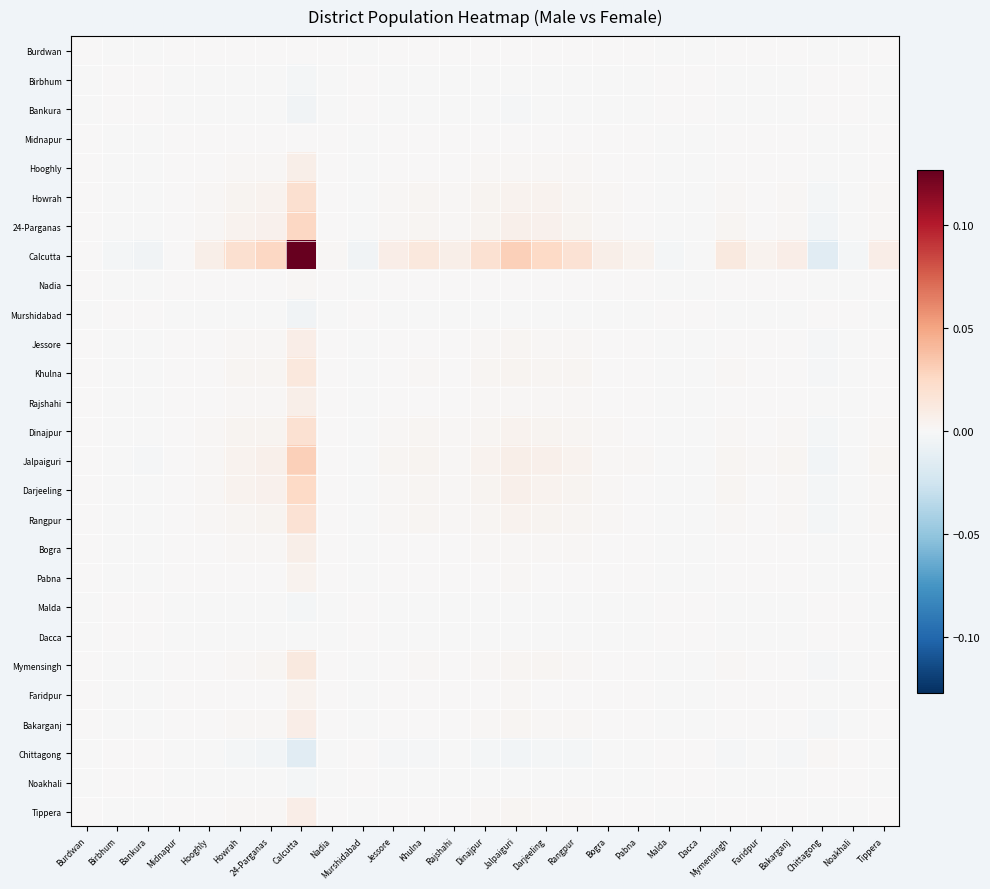

Reading left to right, extract all data points from this chart.

Burdwan: Burdwan=0.0	Birbhum=-0.0	Bankura=-0.0	Midnapur=0.0	Hooghly=0.0	Howrah=0.0	24-Parganas=0.0	Calcutta=0.0	Nadia=0.0	Murshidabad=-0.0	Jessore=0.0	Khulna=0.0	Rajshahi=0.0	Dinajpur=0.0	Jalpaiguri=0.0	Darjeeling=0.0	Rangpur=0.0	Bogra=0.0	Pabna=0.0	Malda=-0.0	Dacca=-0.0	Mymensingh=0.0	Faridpur=0.0	Bakarganj=0.0	Chittagong=-0.0	Noakhali=-0.0	Tippera=0.0
Birbhum: Burdwan=-0.0	Birbhum=0.0	Bankura=0.0	Midnapur=-0.0	Hooghly=-0.0	Howrah=-0.0	24-Parganas=-0.0	Calcutta=-0.0	Nadia=-0.0	Murshidabad=0.0	Jessore=-0.0	Khulna=-0.0	Rajshahi=-0.0	Dinajpur=-0.0	Jalpaiguri=-0.0	Darjeeling=-0.0	Rangpur=-0.0	Bogra=-0.0	Pabna=-0.0	Malda=0.0	Dacca=0.0	Mymensingh=-0.0	Faridpur=-0.0	Bakarganj=-0.0	Chittagong=0.0	Noakhali=0.0	Tippera=-0.0
Bankura: Burdwan=-0.0	Birbhum=0.0	Bankura=0.0	Midnapur=-0.0	Hooghly=-0.0	Howrah=-0.0	24-Parganas=-0.0	Calcutta=-0.0	Nadia=-0.0	Murshidabad=0.0	Jessore=-0.0	Khulna=-0.0	Rajshahi=-0.0	Dinajpur=-0.0	Jalpaiguri=-0.0	Darjeeling=-0.0	Rangpur=-0.0	Bogra=-0.0	Pabna=-0.0	Malda=0.0	Dacca=0.0	Mymensingh=-0.0	Faridpur=-0.0	Bakarganj=-0.0	Chittagong=0.0	Noakhali=0.0	Tippera=-0.0
Midnapur: Burdwan=0.0	Birbhum=-0.0	Bankura=-0.0	Midnapur=0.0	Hooghly=0.0	Howrah=0.0	24-Parganas=0.0	Calcutta=0.0	Nadia=0.0	Murshidabad=-0.0	Jessore=0.0	Khulna=0.0	Rajshahi=0.0	Dinajpur=0.0	Jalpaiguri=0.0	Darjeeling=0.0	Rangpur=0.0	Bogra=0.0	Pabna=0.0	Malda=-0.0	Dacca=-0.0	Mymensingh=0.0	Faridpur=0.0	Bakarganj=0.0	Chittagong=-0.0	Noakhali=-0.0	Tippera=0.0
Hooghly: Burdwan=0.0	Birbhum=-0.0	Bankura=-0.0	Midnapur=0.0	Hooghly=0.0	Howrah=0.0	24-Parganas=0.0	Calcutta=0.0	Nadia=0.0	Murshidabad=-0.0	Jessore=0.0	Khulna=0.0	Rajshahi=0.0	Dinajpur=0.0	Jalpaiguri=0.0	Darjeeling=0.0	Rangpur=0.0	Bogra=0.0	Pabna=0.0	Malda=-0.0	Dacca=-0.0	Mymensingh=0.0	Faridpur=0.0	Bakarganj=0.0	Chittagong=-0.0	Noakhali=-0.0	Tippera=0.0
Howrah: Burdwan=0.0	Birbhum=-0.0	Bankura=-0.0	Midnapur=0.0	Hooghly=0.0	Howrah=0.0	24-Parganas=0.0	Calcutta=0.0	Nadia=0.0	Murshidabad=-0.0	Jessore=0.0	Khulna=0.0	Rajshahi=0.0	Dinajpur=0.0	Jalpaiguri=0.0	Darjeeling=0.0	Rangpur=0.0	Bogra=0.0	Pabna=0.0	Malda=-0.0	Dacca=-0.0	Mymensingh=0.0	Faridpur=0.0	Bakarganj=0.0	Chittagong=-0.0	Noakhali=-0.0	Tippera=0.0
24-Parganas: Burdwan=0.0	Birbhum=-0.0	Bankura=-0.0	Midnapur=0.0	Hooghly=0.0	Howrah=0.0	24-Parganas=0.0	Calcutta=0.0	Nadia=0.0	Murshidabad=-0.0	Jessore=0.0	Khulna=0.0	Rajshahi=0.0	Dinajpur=0.0	Jalpaiguri=0.0	Darjeeling=0.0	Rangpur=0.0	Bogra=0.0	Pabna=0.0	Malda=-0.0	Dacca=-0.0	Mymensingh=0.0	Faridpur=0.0	Bakarganj=0.0	Chittagong=-0.0	Noakhali=-0.0	Tippera=0.0
Calcutta: Burdwan=0.0	Birbhum=-0.0	Bankura=-0.0	Midnapur=0.0	Hooghly=0.0	Howrah=0.0	24-Parganas=0.0	Calcutta=0.1	Nadia=0.0	Murshidabad=-0.0	Jessore=0.0	Khulna=0.0	Rajshahi=0.0	Dinajpur=0.0	Jalpaiguri=0.0	Darjeeling=0.0	Rangpur=0.0	Bogra=0.0	Pabna=0.0	Malda=-0.0	Dacca=-0.0	Mymensingh=0.0	Faridpur=0.0	Bakarganj=0.0	Chittagong=-0.0	Noakhali=-0.0	Tippera=0.0
Nadia: Burdwan=0.0	Birbhum=-0.0	Bankura=-0.0	Midnapur=0.0	Hooghly=0.0	Howrah=0.0	24-Parganas=0.0	Calcutta=0.0	Nadia=0.0	Murshidabad=-0.0	Jessore=0.0	Khulna=0.0	Rajshahi=0.0	Dinajpur=0.0	Jalpaiguri=0.0	Darjeeling=0.0	Rangpur=0.0	Bogra=0.0	Pabna=0.0	Malda=-0.0	Dacca=-0.0	Mymensingh=0.0	Faridpur=0.0	Bakarganj=0.0	Chittagong=-0.0	Noakhali=-0.0	Tippera=0.0
Murshidabad: Burdwan=-0.0	Birbhum=0.0	Bankura=0.0	Midnapur=-0.0	Hooghly=-0.0	Howrah=-0.0	24-Parganas=-0.0	Calcutta=-0.0	Nadia=-0.0	Murshidabad=0.0	Jessore=-0.0	Khulna=-0.0	Rajshahi=-0.0	Dinajpur=-0.0	Jalpaiguri=-0.0	Darjeeling=-0.0	Rangpur=-0.0	Bogra=-0.0	Pabna=-0.0	Malda=0.0	Dacca=0.0	Mymensingh=-0.0	Faridpur=-0.0	Bakarganj=-0.0	Chittagong=0.0	Noakhali=0.0	Tippera=-0.0
Jessore: Burdwan=0.0	Birbhum=-0.0	Bankura=-0.0	Midnapur=0.0	Hooghly=0.0	Howrah=0.0	24-Parganas=0.0	Calcutta=0.0	Nadia=0.0	Murshidabad=-0.0	Jessore=0.0	Khulna=0.0	Rajshahi=0.0	Dinajpur=0.0	Jalpaiguri=0.0	Darjeeling=0.0	Rangpur=0.0	Bogra=0.0	Pabna=0.0	Malda=-0.0	Dacca=-0.0	Mymensingh=0.0	Faridpur=0.0	Bakarganj=0.0	Chittagong=-0.0	Noakhali=-0.0	Tippera=0.0
Khulna: Burdwan=0.0	Birbhum=-0.0	Bankura=-0.0	Midnapur=0.0	Hooghly=0.0	Howrah=0.0	24-Parganas=0.0	Calcutta=0.0	Nadia=0.0	Murshidabad=-0.0	Jessore=0.0	Khulna=0.0	Rajshahi=0.0	Dinajpur=0.0	Jalpaiguri=0.0	Darjeeling=0.0	Rangpur=0.0	Bogra=0.0	Pabna=0.0	Malda=-0.0	Dacca=-0.0	Mymensingh=0.0	Faridpur=0.0	Bakarganj=0.0	Chittagong=-0.0	Noakhali=-0.0	Tippera=0.0
Rajshahi: Burdwan=0.0	Birbhum=-0.0	Bankura=-0.0	Midnapur=0.0	Hooghly=0.0	Howrah=0.0	24-Parganas=0.0	Calcutta=0.0	Nadia=0.0	Murshidabad=-0.0	Jessore=0.0	Khulna=0.0	Rajshahi=0.0	Dinajpur=0.0	Jalpaiguri=0.0	Darjeeling=0.0	Rangpur=0.0	Bogra=0.0	Pabna=0.0	Malda=-0.0	Dacca=-0.0	Mymensingh=0.0	Faridpur=0.0	Bakarganj=0.0	Chittagong=-0.0	Noakhali=-0.0	Tippera=0.0
Dinajpur: Burdwan=0.0	Birbhum=-0.0	Bankura=-0.0	Midnapur=0.0	Hooghly=0.0	Howrah=0.0	24-Parganas=0.0	Calcutta=0.0	Nadia=0.0	Murshidabad=-0.0	Jessore=0.0	Khulna=0.0	Rajshahi=0.0	Dinajpur=0.0	Jalpaiguri=0.0	Darjeeling=0.0	Rangpur=0.0	Bogra=0.0	Pabna=0.0	Malda=-0.0	Dacca=-0.0	Mymensingh=0.0	Faridpur=0.0	Bakarganj=0.0	Chittagong=-0.0	Noakhali=-0.0	Tippera=0.0
Jalpaiguri: Burdwan=0.0	Birbhum=-0.0	Bankura=-0.0	Midnapur=0.0	Hooghly=0.0	Howrah=0.0	24-Parganas=0.0	Calcutta=0.0	Nadia=0.0	Murshidabad=-0.0	Jessore=0.0	Khulna=0.0	Rajshahi=0.0	Dinajpur=0.0	Jalpaiguri=0.0	Darjeeling=0.0	Rangpur=0.0	Bogra=0.0	Pabna=0.0	Malda=-0.0	Dacca=-0.0	Mymensingh=0.0	Faridpur=0.0	Bakarganj=0.0	Chittagong=-0.0	Noakhali=-0.0	Tippera=0.0
Darjeeling: Burdwan=0.0	Birbhum=-0.0	Bankura=-0.0	Midnapur=0.0	Hooghly=0.0	Howrah=0.0	24-Parganas=0.0	Calcutta=0.0	Nadia=0.0	Murshidabad=-0.0	Jessore=0.0	Khulna=0.0	Rajshahi=0.0	Dinajpur=0.0	Jalpaiguri=0.0	Darjeeling=0.0	Rangpur=0.0	Bogra=0.0	Pabna=0.0	Malda=-0.0	Dacca=-0.0	Mymensingh=0.0	Faridpur=0.0	Bakarganj=0.0	Chittagong=-0.0	Noakhali=-0.0	Tippera=0.0
Rangpur: Burdwan=0.0	Birbhum=-0.0	Bankura=-0.0	Midnapur=0.0	Hooghly=0.0	Howrah=0.0	24-Parganas=0.0	Calcutta=0.0	Nadia=0.0	Murshidabad=-0.0	Jessore=0.0	Khulna=0.0	Rajshahi=0.0	Dinajpur=0.0	Jalpaiguri=0.0	Darjeeling=0.0	Rangpur=0.0	Bogra=0.0	Pabna=0.0	Malda=-0.0	Dacca=-0.0	Mymensingh=0.0	Faridpur=0.0	Bakarganj=0.0	Chittagong=-0.0	Noakhali=-0.0	Tippera=0.0
Bogra: Burdwan=0.0	Birbhum=-0.0	Bankura=-0.0	Midnapur=0.0	Hooghly=0.0	Howrah=0.0	24-Parganas=0.0	Calcutta=0.0	Nadia=0.0	Murshidabad=-0.0	Jessore=0.0	Khulna=0.0	Rajshahi=0.0	Dinajpur=0.0	Jalpaiguri=0.0	Darjeeling=0.0	Rangpur=0.0	Bogra=0.0	Pabna=0.0	Malda=-0.0	Dacca=-0.0	Mymensingh=0.0	Faridpur=0.0	Bakarganj=0.0	Chittagong=-0.0	Noakhali=-0.0	Tippera=0.0
Pabna: Burdwan=0.0	Birbhum=-0.0	Bankura=-0.0	Midnapur=0.0	Hooghly=0.0	Howrah=0.0	24-Parganas=0.0	Calcutta=0.0	Nadia=0.0	Murshidabad=-0.0	Jessore=0.0	Khulna=0.0	Rajshahi=0.0	Dinajpur=0.0	Jalpaiguri=0.0	Darjeeling=0.0	Rangpur=0.0	Bogra=0.0	Pabna=0.0	Malda=-0.0	Dacca=-0.0	Mymensingh=0.0	Faridpur=0.0	Bakarganj=0.0	Chittagong=-0.0	Noakhali=-0.0	Tippera=0.0
Malda: Burdwan=-0.0	Birbhum=0.0	Bankura=0.0	Midnapur=-0.0	Hooghly=-0.0	Howrah=-0.0	24-Parganas=-0.0	Calcutta=-0.0	Nadia=-0.0	Murshidabad=0.0	Jessore=-0.0	Khulna=-0.0	Rajshahi=-0.0	Dinajpur=-0.0	Jalpaiguri=-0.0	Darjeeling=-0.0	Rangpur=-0.0	Bogra=-0.0	Pabna=-0.0	Malda=0.0	Dacca=0.0	Mymensingh=-0.0	Faridpur=-0.0	Bakarganj=-0.0	Chittagong=0.0	Noakhali=0.0	Tippera=-0.0
Dacca: Burdwan=-0.0	Birbhum=0.0	Bankura=0.0	Midnapur=-0.0	Hooghly=-0.0	Howrah=-0.0	24-Parganas=-0.0	Calcutta=-0.0	Nadia=-0.0	Murshidabad=0.0	Jessore=-0.0	Khulna=-0.0	Rajshahi=-0.0	Dinajpur=-0.0	Jalpaiguri=-0.0	Darjeeling=-0.0	Rangpur=-0.0	Bogra=-0.0	Pabna=-0.0	Malda=0.0	Dacca=0.0	Mymensingh=-0.0	Faridpur=-0.0	Bakarganj=-0.0	Chittagong=0.0	Noakhali=0.0	Tippera=-0.0
Mymensingh: Burdwan=0.0	Birbhum=-0.0	Bankura=-0.0	Midnapur=0.0	Hooghly=0.0	Howrah=0.0	24-Parganas=0.0	Calcutta=0.0	Nadia=0.0	Murshidabad=-0.0	Jessore=0.0	Khulna=0.0	Rajshahi=0.0	Dinajpur=0.0	Jalpaiguri=0.0	Darjeeling=0.0	Rangpur=0.0	Bogra=0.0	Pabna=0.0	Malda=-0.0	Dacca=-0.0	Mymensingh=0.0	Faridpur=0.0	Bakarganj=0.0	Chittagong=-0.0	Noakhali=-0.0	Tippera=0.0
Faridpur: Burdwan=0.0	Birbhum=-0.0	Bankura=-0.0	Midnapur=0.0	Hooghly=0.0	Howrah=0.0	24-Parganas=0.0	Calcutta=0.0	Nadia=0.0	Murshidabad=-0.0	Jessore=0.0	Khulna=0.0	Rajshahi=0.0	Dinajpur=0.0	Jalpaiguri=0.0	Darjeeling=0.0	Rangpur=0.0	Bogra=0.0	Pabna=0.0	Malda=-0.0	Dacca=-0.0	Mymensingh=0.0	Faridpur=0.0	Bakarganj=0.0	Chittagong=-0.0	Noakhali=-0.0	Tippera=0.0
Bakarganj: Burdwan=0.0	Birbhum=-0.0	Bankura=-0.0	Midnapur=0.0	Hooghly=0.0	Howrah=0.0	24-Parganas=0.0	Calcutta=0.0	Nadia=0.0	Murshidabad=-0.0	Jessore=0.0	Khulna=0.0	Rajshahi=0.0	Dinajpur=0.0	Jalpaiguri=0.0	Darjeeling=0.0	Rangpur=0.0	Bogra=0.0	Pabna=0.0	Malda=-0.0	Dacca=-0.0	Mymensingh=0.0	Faridpur=0.0	Bakarganj=0.0	Chittagong=-0.0	Noakhali=-0.0	Tippera=0.0
Chittagong: Burdwan=-0.0	Birbhum=0.0	Bankura=0.0	Midnapur=-0.0	Hooghly=-0.0	Howrah=-0.0	24-Parganas=-0.0	Calcutta=-0.0	Nadia=-0.0	Murshidabad=0.0	Jessore=-0.0	Khulna=-0.0	Rajshahi=-0.0	Dinajpur=-0.0	Jalpaiguri=-0.0	Darjeeling=-0.0	Rangpur=-0.0	Bogra=-0.0	Pabna=-0.0	Malda=0.0	Dacca=0.0	Mymensingh=-0.0	Faridpur=-0.0	Bakarganj=-0.0	Chittagong=0.0	Noakhali=0.0	Tippera=-0.0
Noakhali: Burdwan=-0.0	Birbhum=0.0	Bankura=0.0	Midnapur=-0.0	Hooghly=-0.0	Howrah=-0.0	24-Parganas=-0.0	Calcutta=-0.0	Nadia=-0.0	Murshidabad=0.0	Jessore=-0.0	Khulna=-0.0	Rajshahi=-0.0	Dinajpur=-0.0	Jalpaiguri=-0.0	Darjeeling=-0.0	Rangpur=-0.0	Bogra=-0.0	Pabna=-0.0	Malda=0.0	Dacca=0.0	Mymensingh=-0.0	Faridpur=-0.0	Bakarganj=-0.0	Chittagong=0.0	Noakhali=0.0	Tippera=-0.0
Tippera: Burdwan=0.0	Birbhum=-0.0	Bankura=-0.0	Midnapur=0.0	Hooghly=0.0	Howrah=0.0	24-Parganas=0.0	Calcutta=0.0	Nadia=0.0	Murshidabad=-0.0	Jessore=0.0	Khulna=0.0	Rajshahi=0.0	Dinajpur=0.0	Jalpaiguri=0.0	Darjeeling=0.0	Rangpur=0.0	Bogra=0.0	Pabna=0.0	Malda=-0.0	Dacca=-0.0	Mymensingh=0.0	Faridpur=0.0	Bakarganj=0.0	Chittagong=-0.0	Noakhali=-0.0	Tippera=0.0